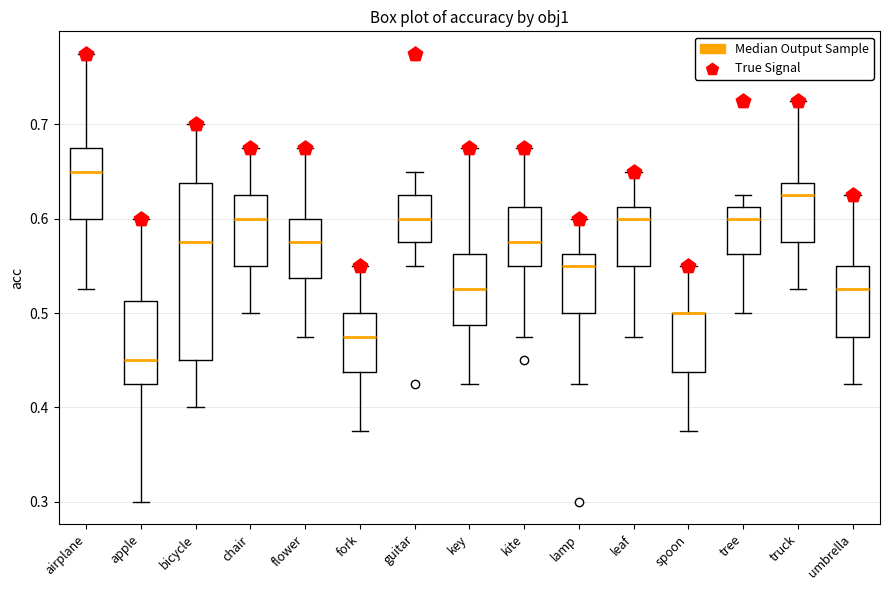

Where is the upper edge of the box for apple on the y-axis? The values are not printed on the chart, so give them approximately, as read against the axis.

0.51